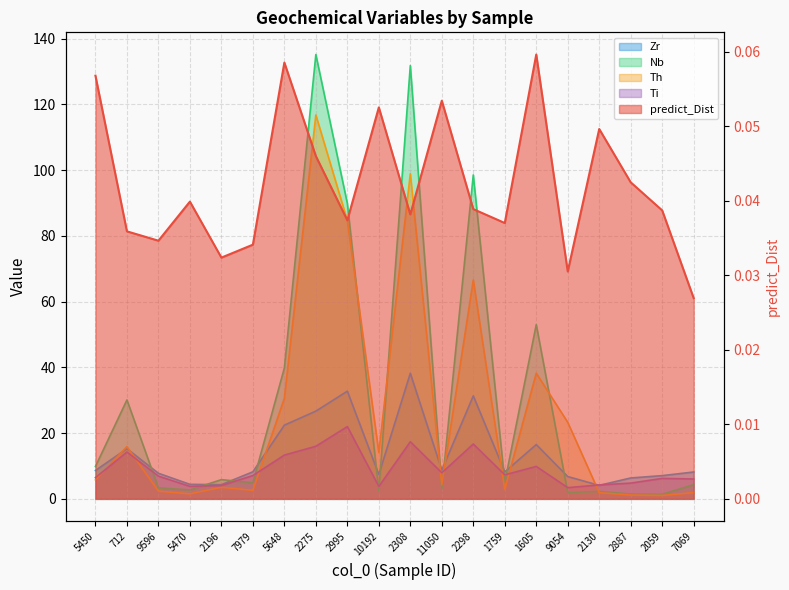

Count the number of categories in the chart.

20